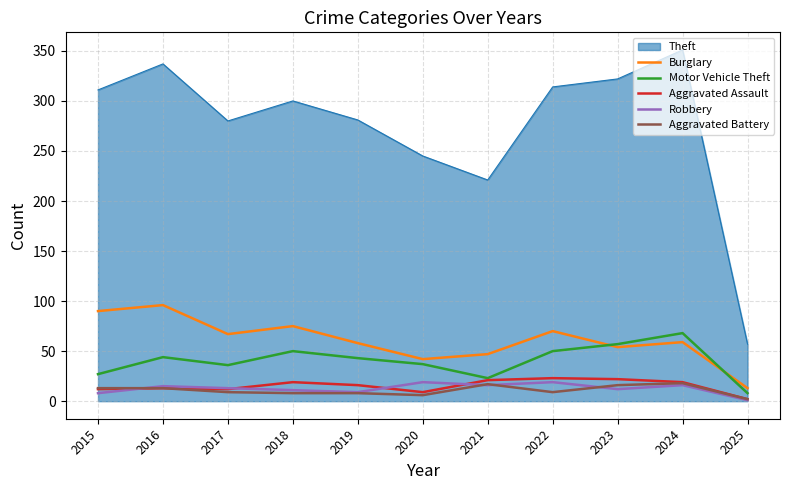

Is it true that Burglary equals 42 at 2020?

True